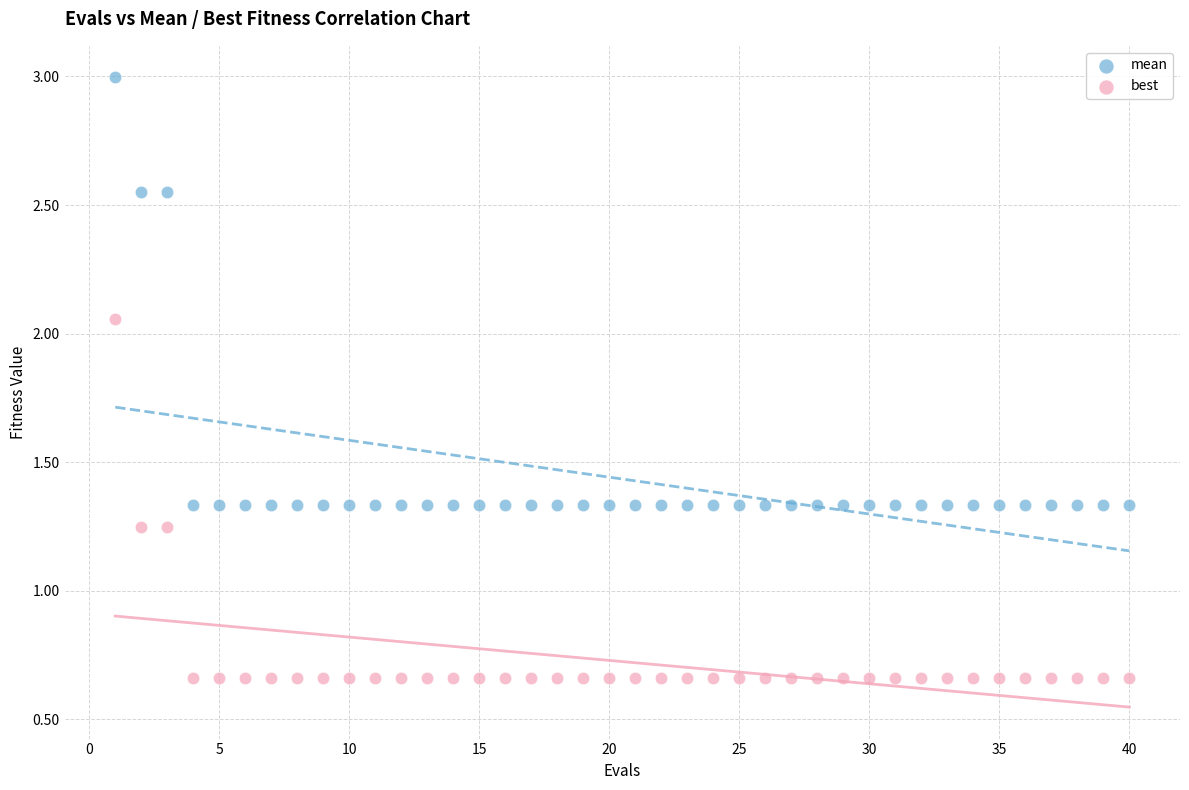

Across all data points, what is the range of Y values (max minus min)?

2.3